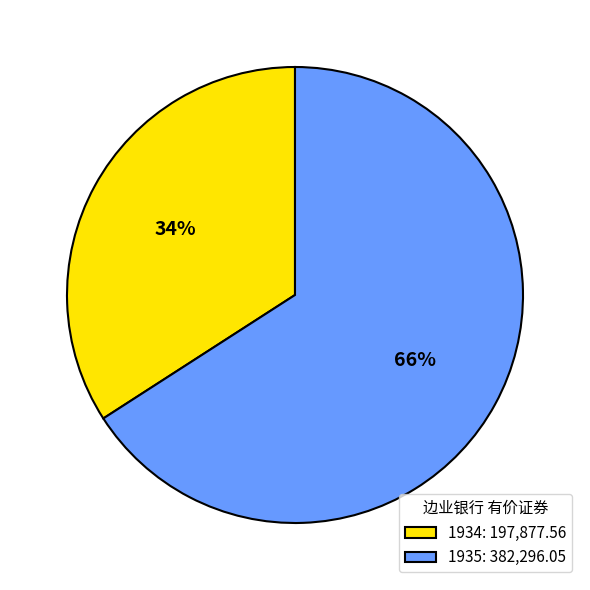

To the nearest percent, what is the combined percentage of 1934 and 1935?

100%